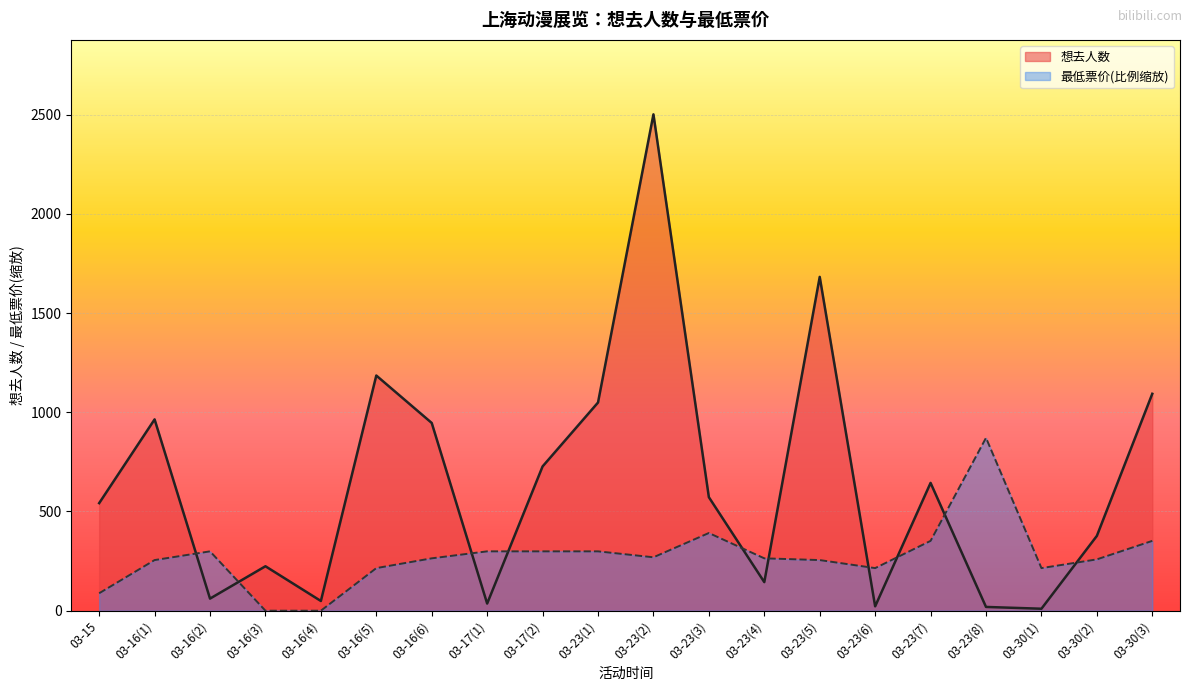

Reading right to left, extract all data points from this chart.

想去人数: 03-30(3)=1093.0	03-30(2)=377.0	03-30(1)=10.0	03-23(8)=19.0	03-23(7)=644.0	03-23(6)=22.0	03-23(5)=1682.0	03-23(4)=144.0	03-23(3)=572.0	03-23(2)=2501.0	03-23(1)=1049.0	03-17(2)=727.0	03-17(1)=36.0	03-16(6)=946.0	03-16(5)=1185.0	03-16(4)=49.0	03-16(3)=224.0	03-16(2)=61.0	03-16(1)=964.0	03-15=542.0
最低票价: 03-30(3)=351.9	03-30(2)=258.6	03-30(1)=214.7	03-23(8)=871.0	03-23(7)=351.9	03-23(6)=214.7	03-23(5)=255.1	03-23(4)=263.9	03-23(3)=391.5	03-23(2)=269.2	03-23(1)=299.1	03-17(2)=299.1	03-17(1)=299.1	03-16(6)=263.9	03-16(5)=214.7	03-16(4)=0.0	03-16(3)=0.0	03-16(2)=299.1	03-16(1)=255.1	03-15=88.0